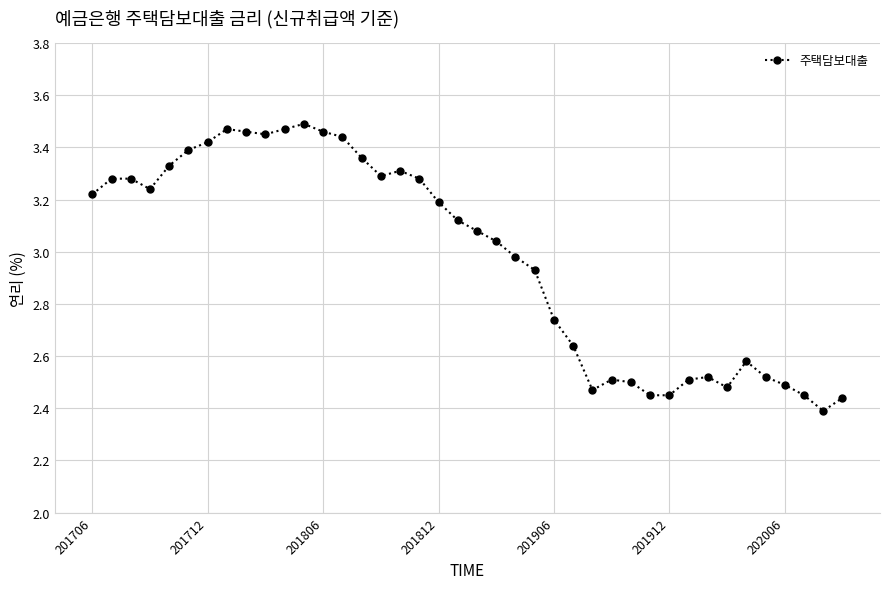

What is the sum of all values?

119.1